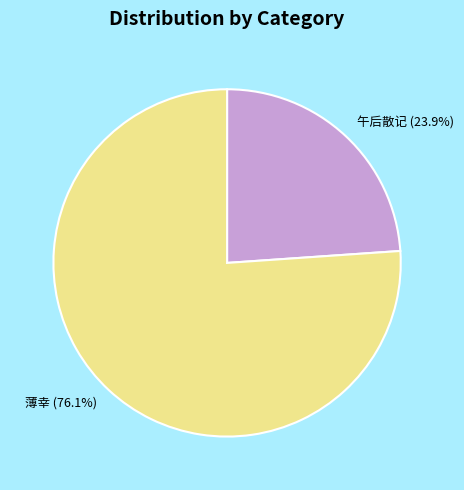

Which category has the biggest portion of the pie?

薄幸